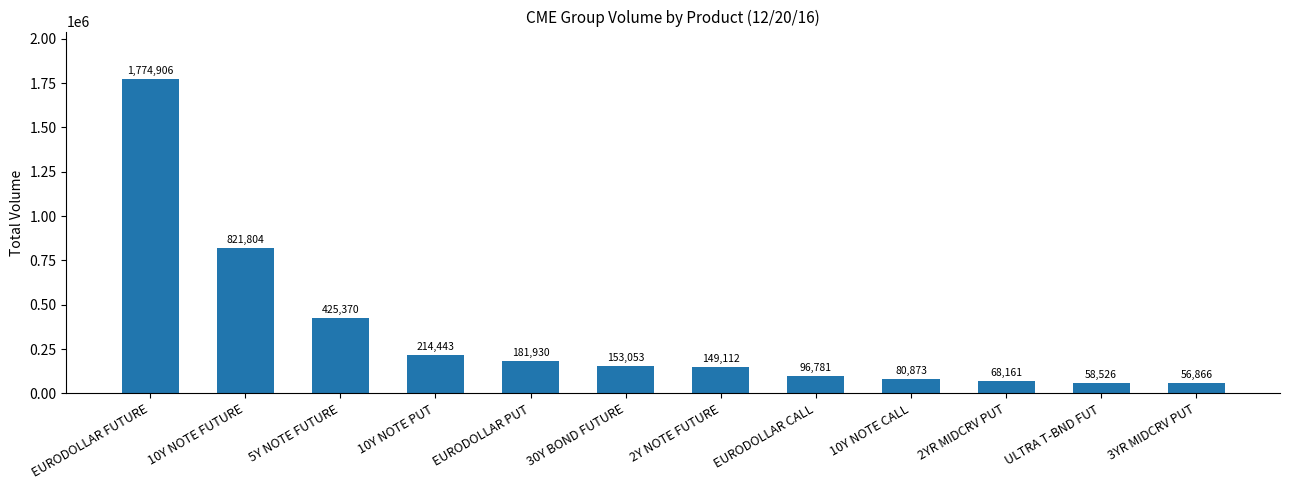

How many data points does each series have?

12